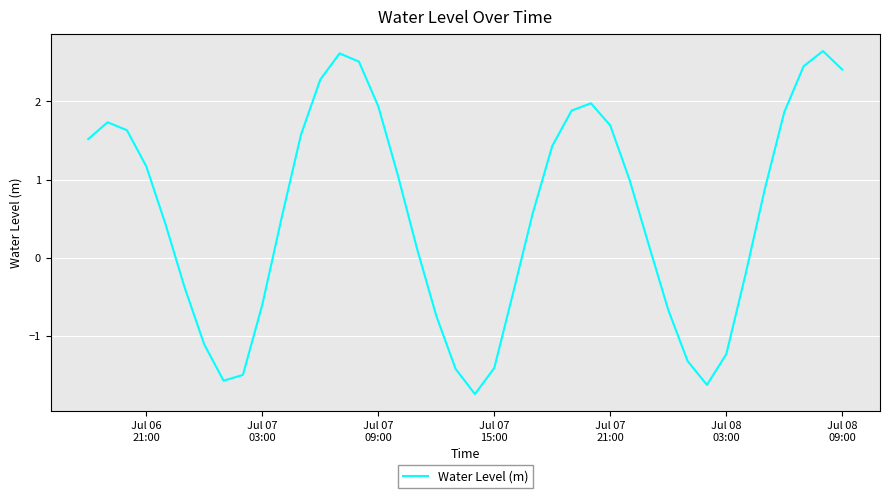

What is the difference between the maximum and minimum values?

4.4